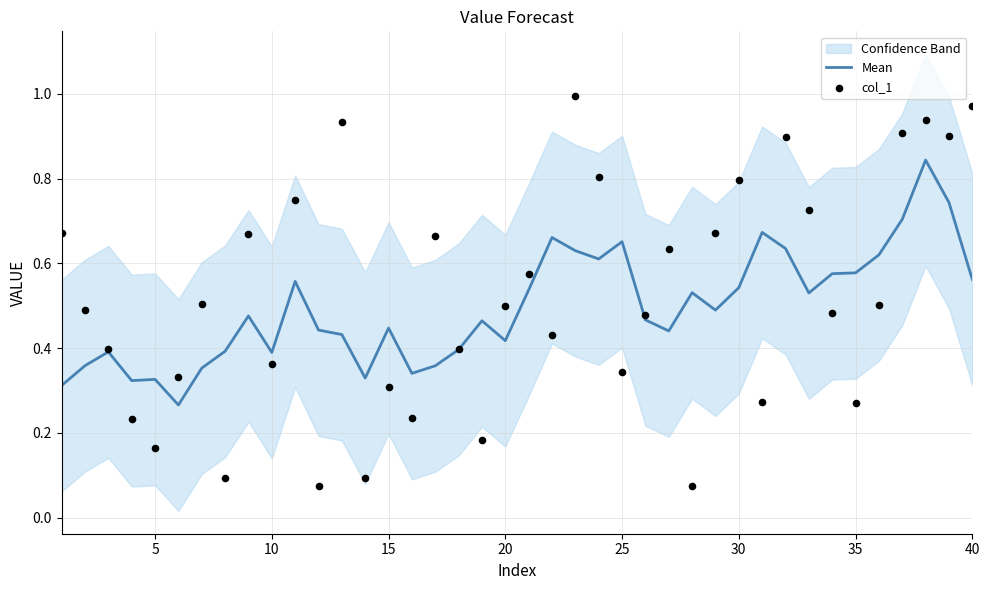

The value of Mean at 35 is 0.2. True or false?

False